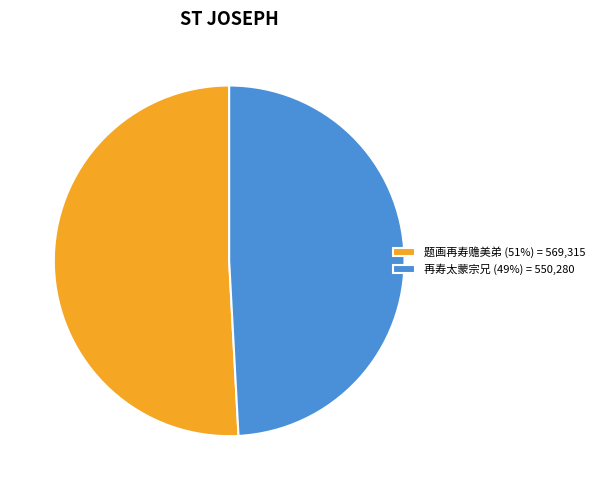

Count the number of slices in the pie.

2